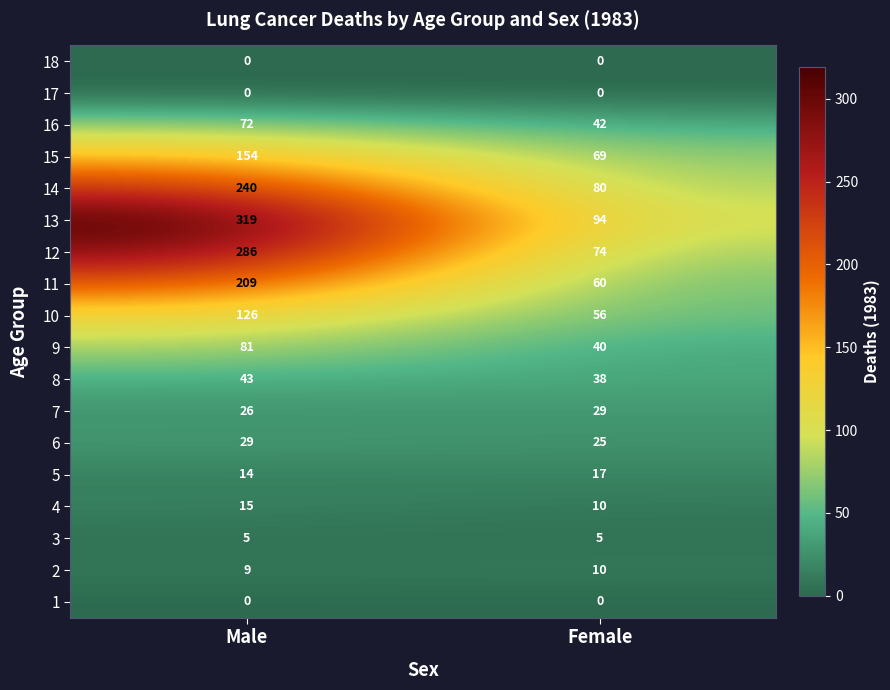

Which series has the largest total across all categories?

13